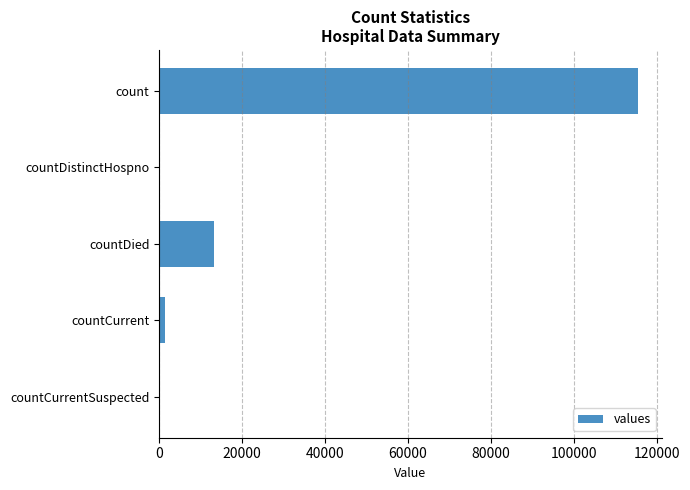

Which category has the highest value across all series?

count